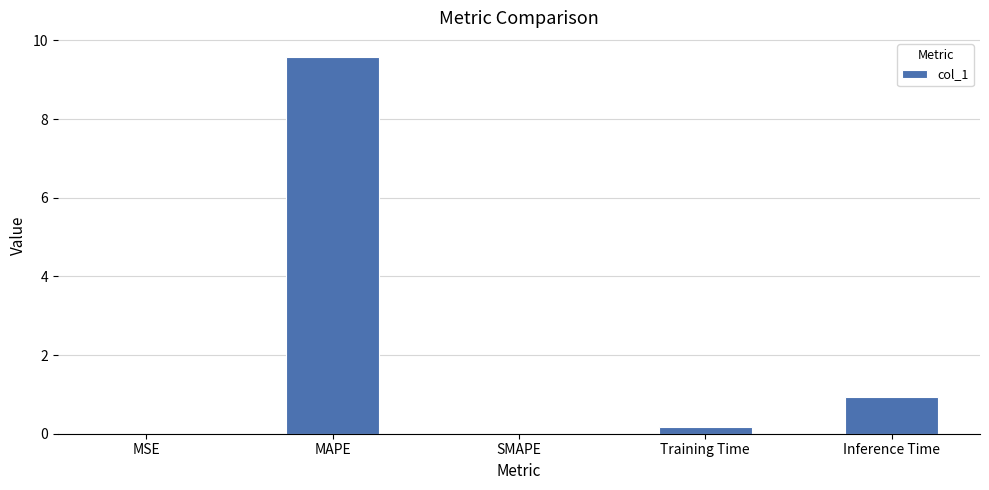

Which has a higher value, MAPE or Inference Time?

MAPE